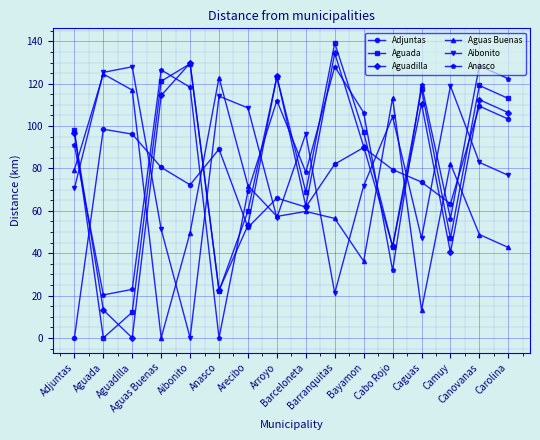

Between which two adjacent categories do Aguas Buenas and Aguada first intersect?

Adjuntas and Aguada